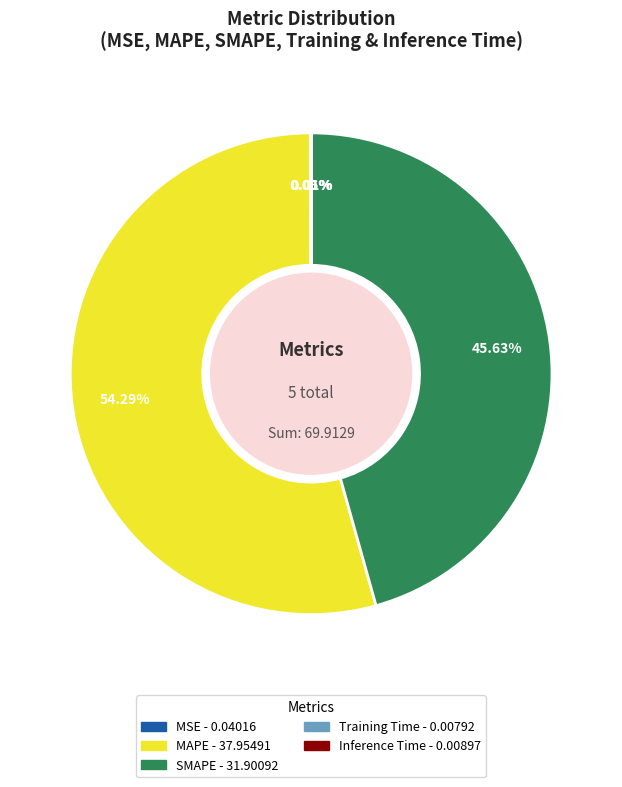

What portion of the pie excludes SMAPE?

54.4%